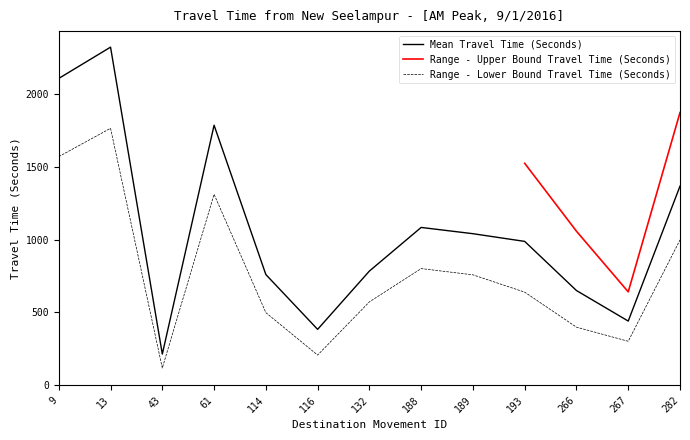

True or false: Range - Lower Bound Travel Time (Seconds) and Mean Travel Time (Seconds) cross at least once.

False